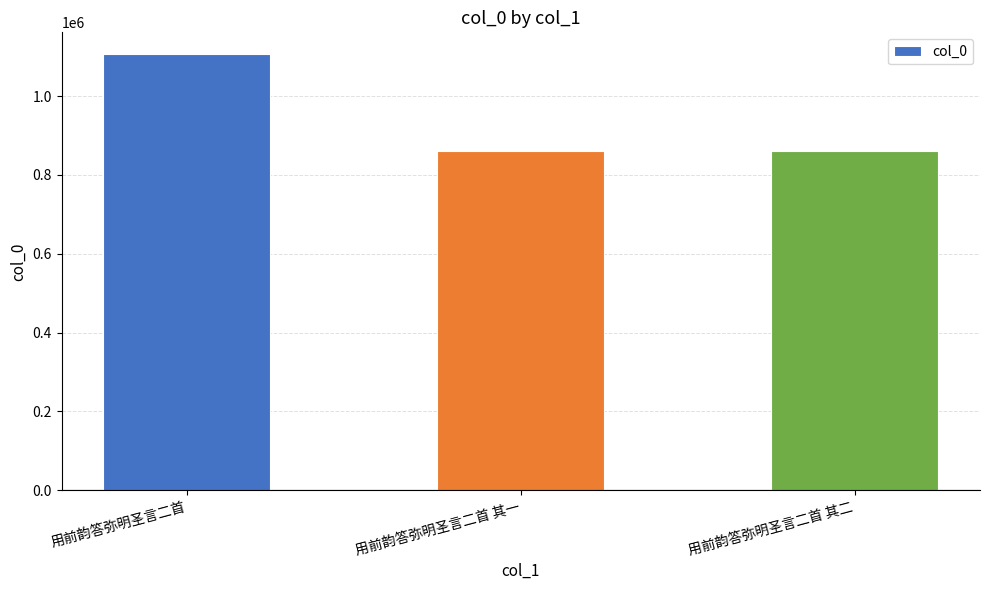

How many bars are there in total?

3